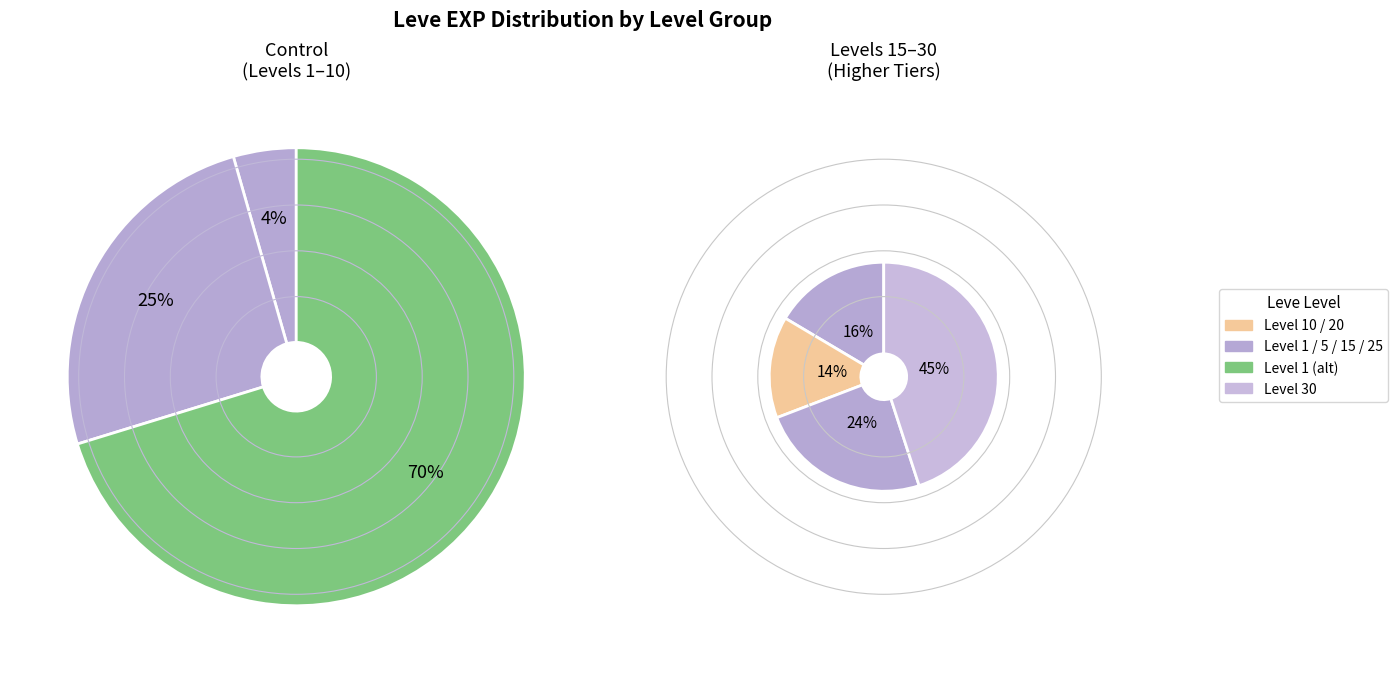

Which slice is the largest?

Level 30